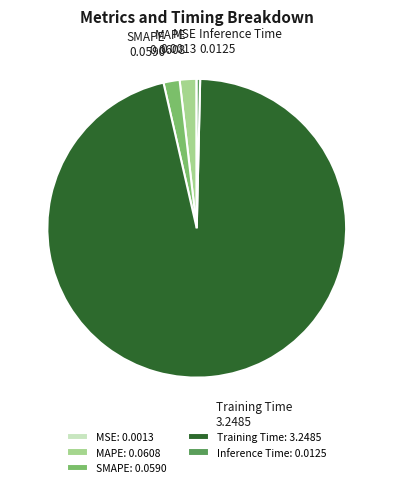

Do Training Time: 3.2485 and SMAPE: 0.0590 together represent more than half of the pie?

Yes